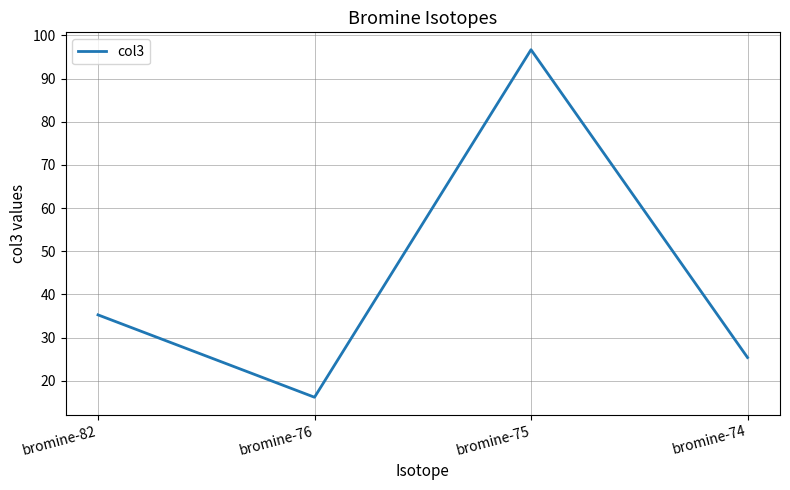

Reading left to right, transcribe all the data shown in this chart.

bromine-82=35.3	bromine-76=16.2	bromine-75=96.7	bromine-74=25.4